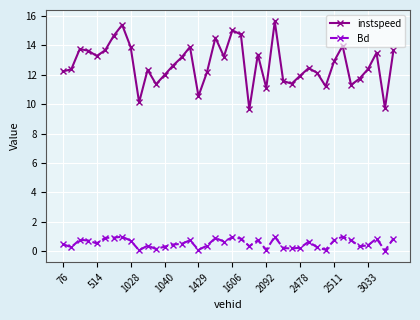

Does the chart display data point markers on the line(s)?

Yes